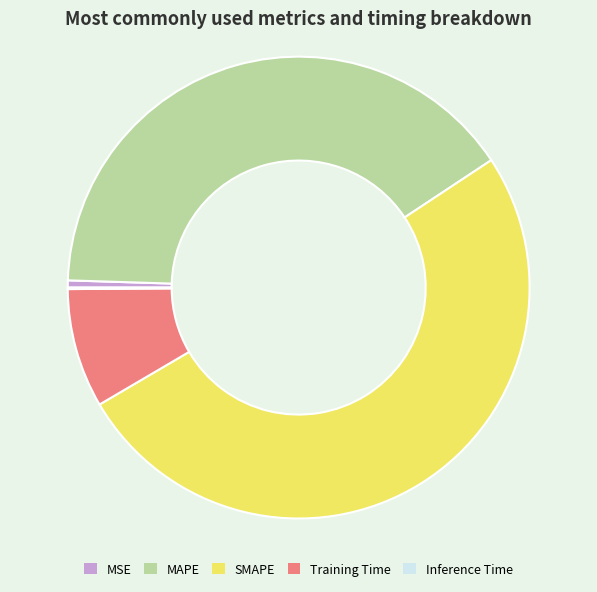

Which slice is the largest?

SMAPE